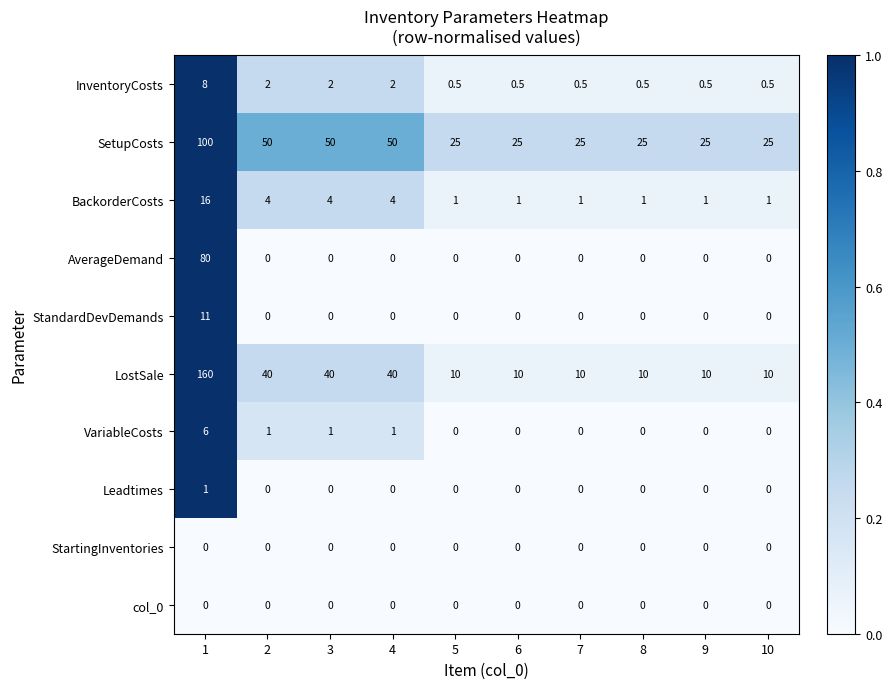

How many categories are shown in the chart?

10